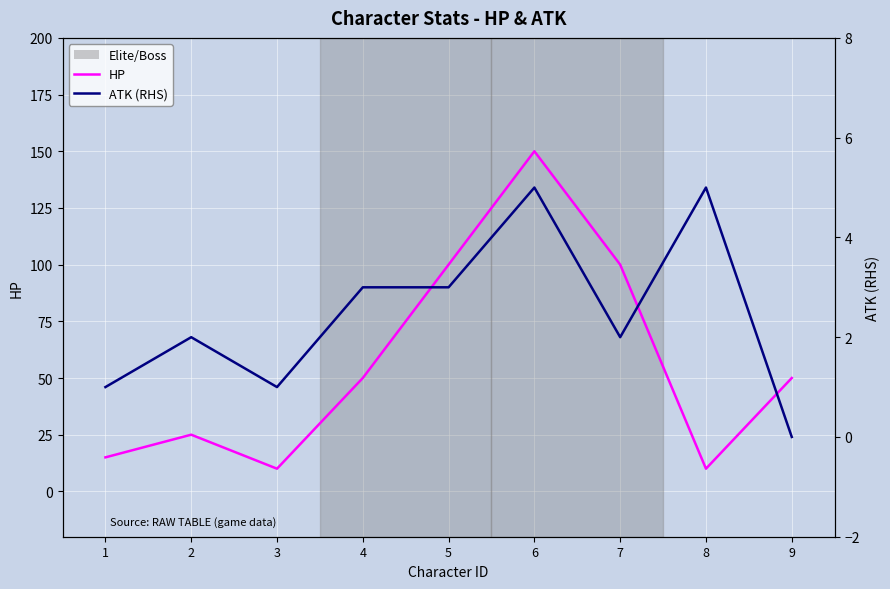

True or false: HP and ATK (RHS) intersect in this chart.

False